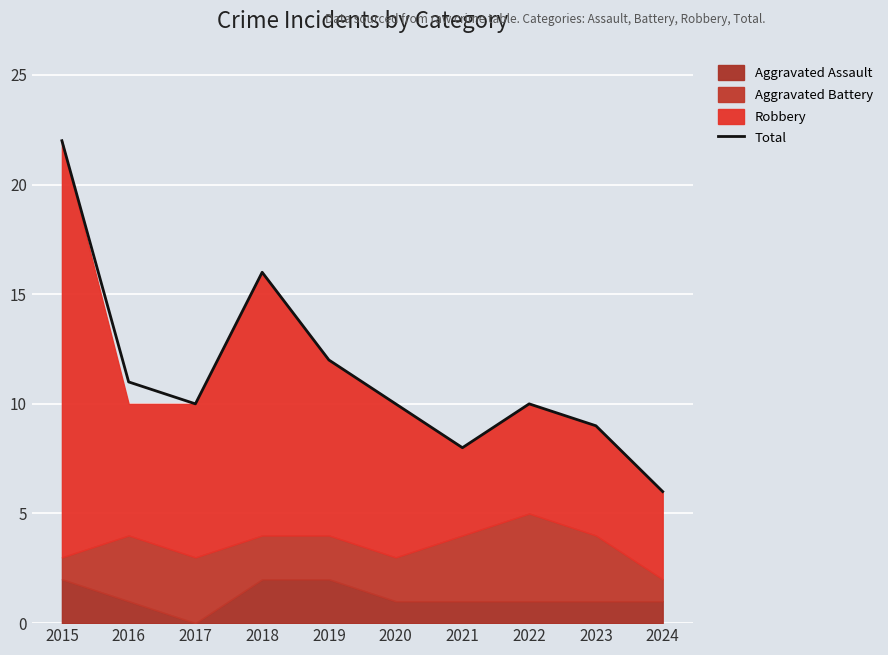

Where is the first local maximum?

2018